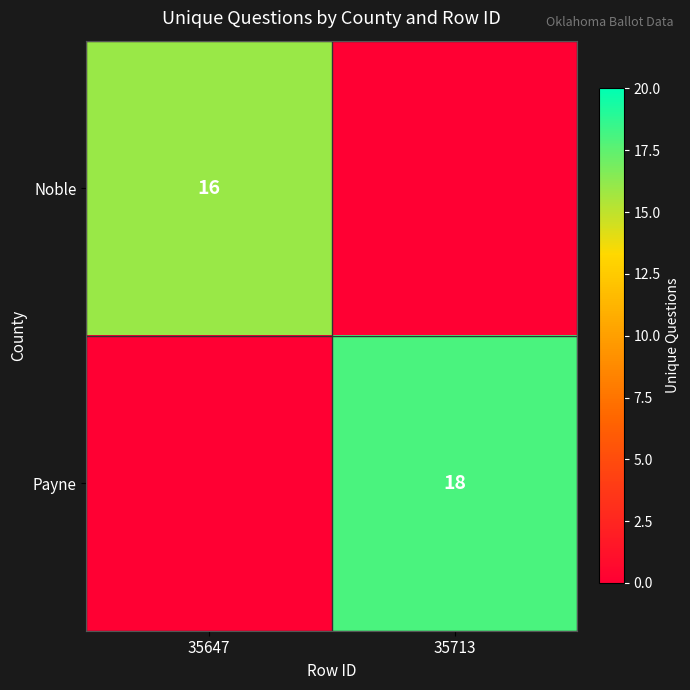

The value of Payne at 35713 is 18. True or false?

True